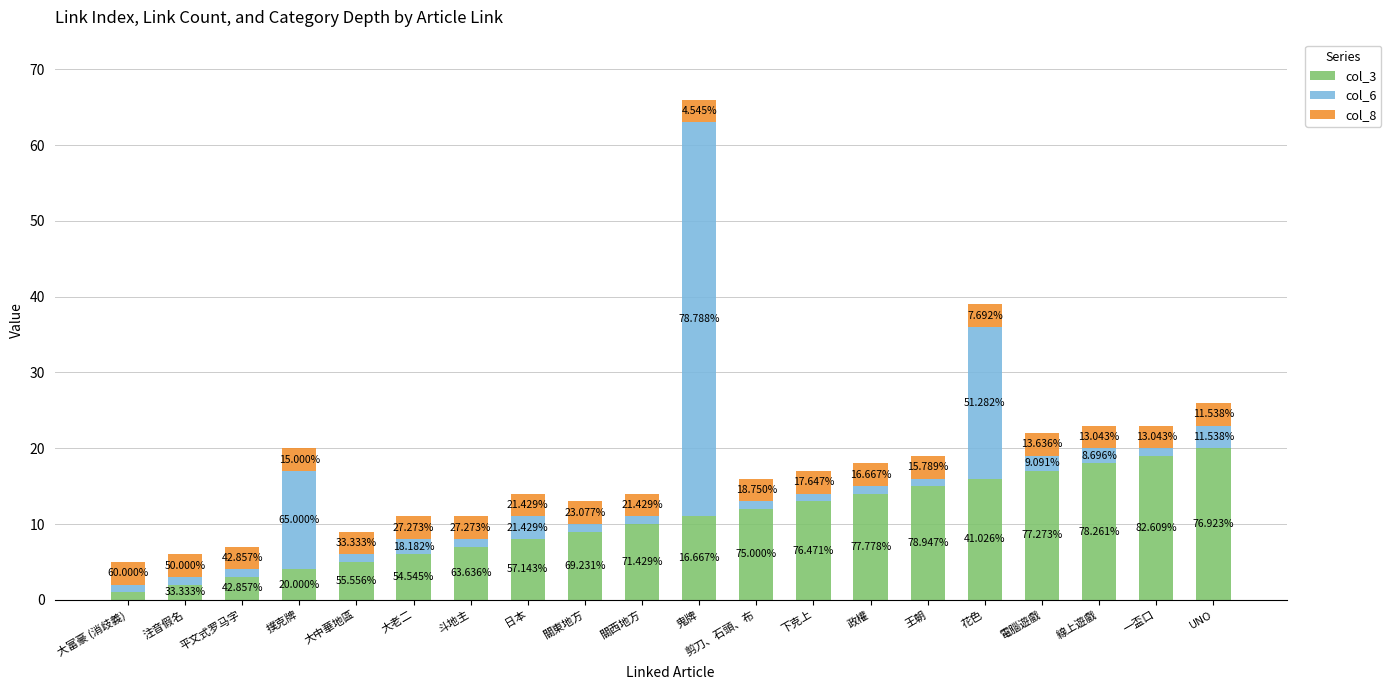

Does the chart contain stacked bars?

Yes